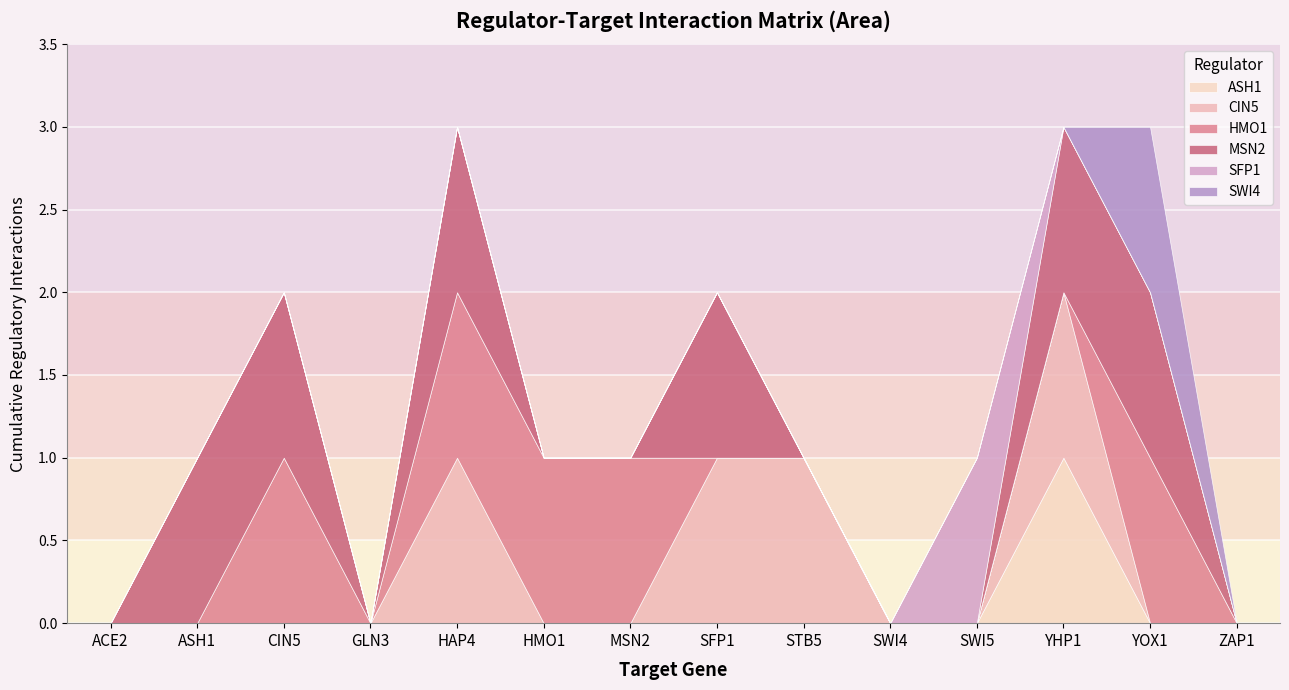

What is the label of the 4th point from the right?

SWI5